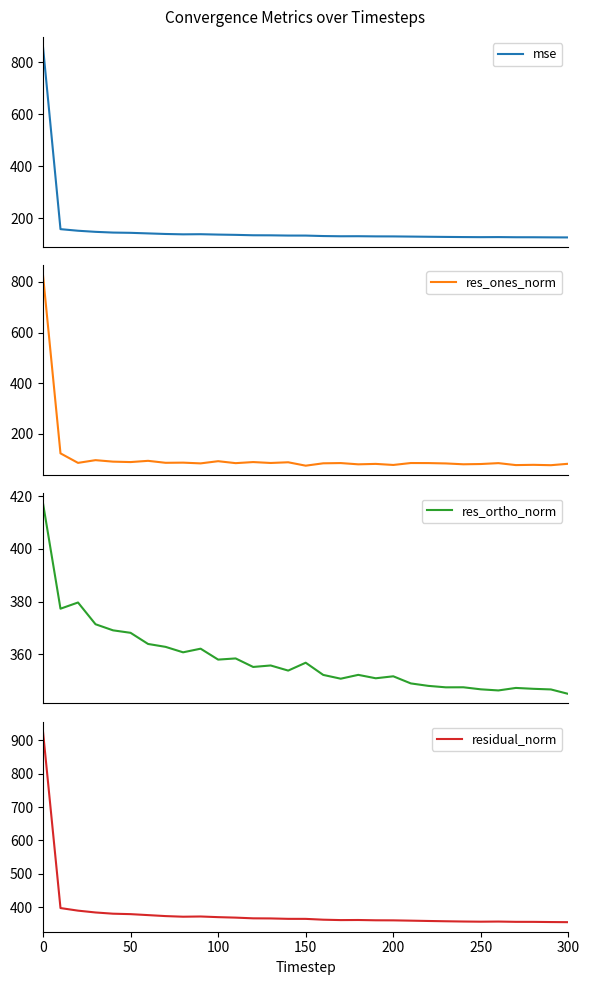

True or false: residual_norm has a value of 171.4 at 300.

False